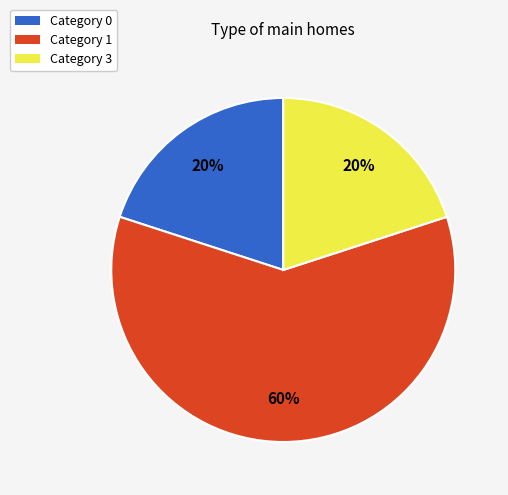

Do Category 1 and Category 3 together represent more than half of the pie?

Yes